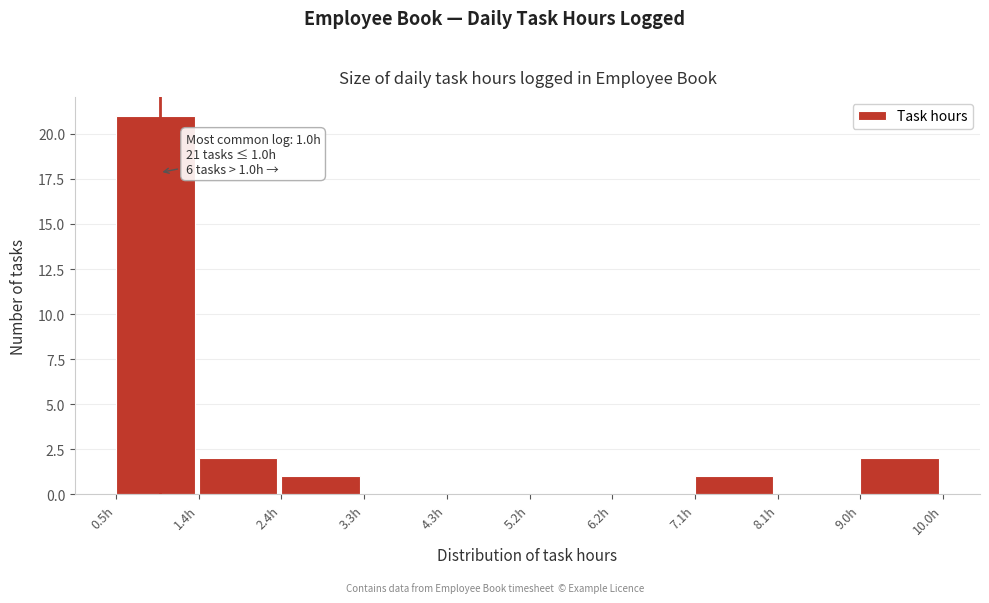

Which range on the x-axis has the tallest bar?

0.50 to 1.45